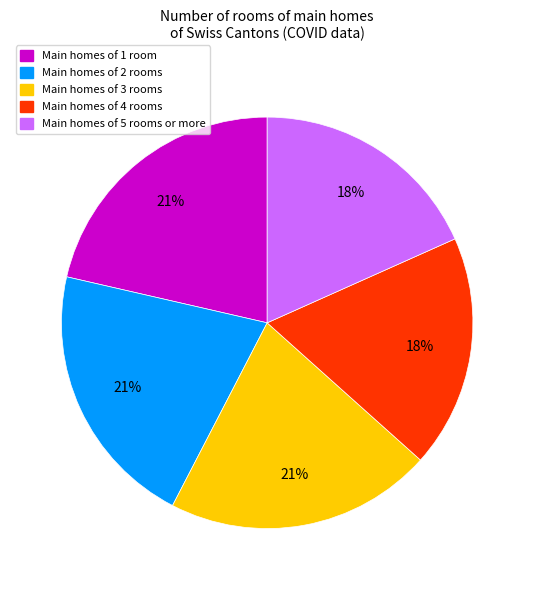

What is the ratio of the value at Main homes of 3 rooms to the value at Main homes of 1 room?

1.0